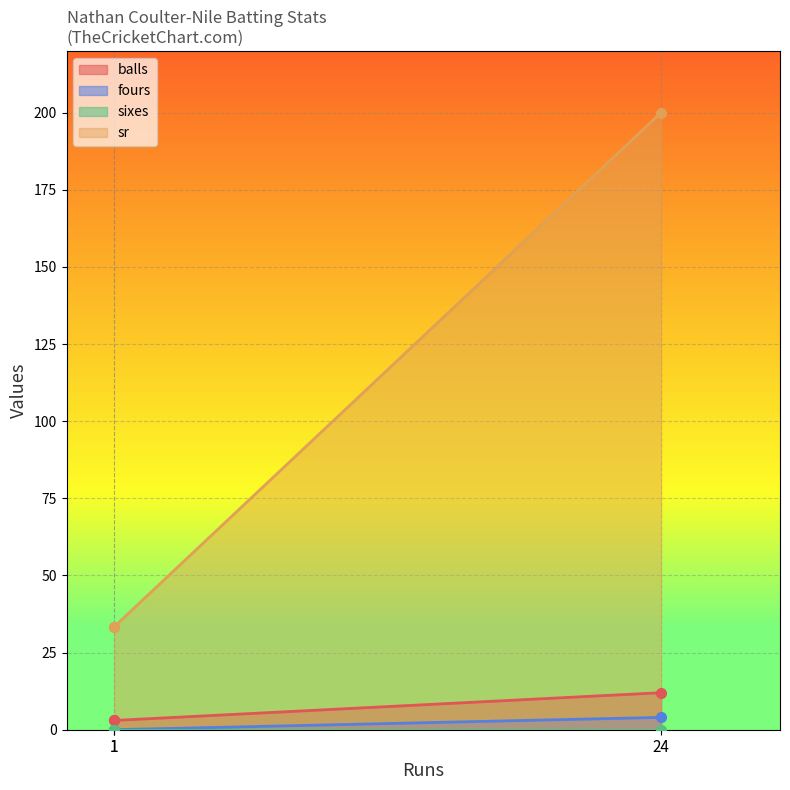

Read the balls value at 1.

3.0